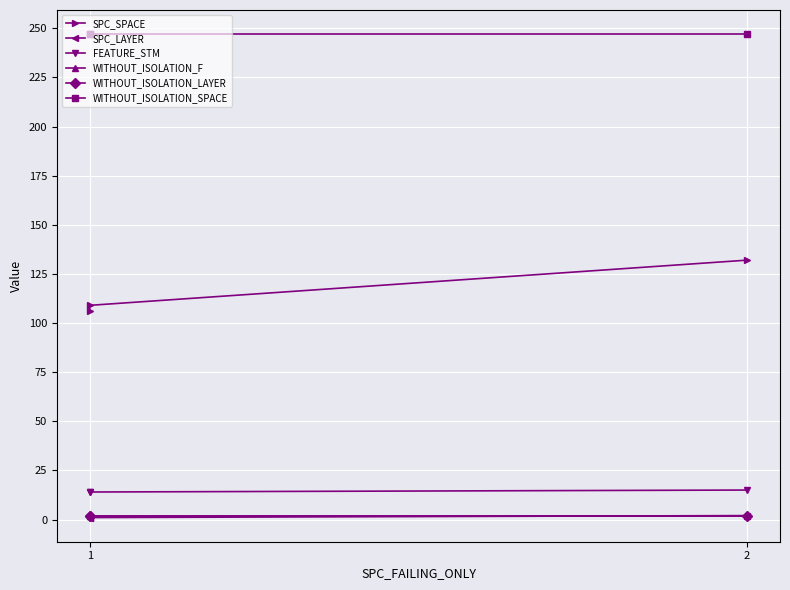

How many series are shown in this chart?

6